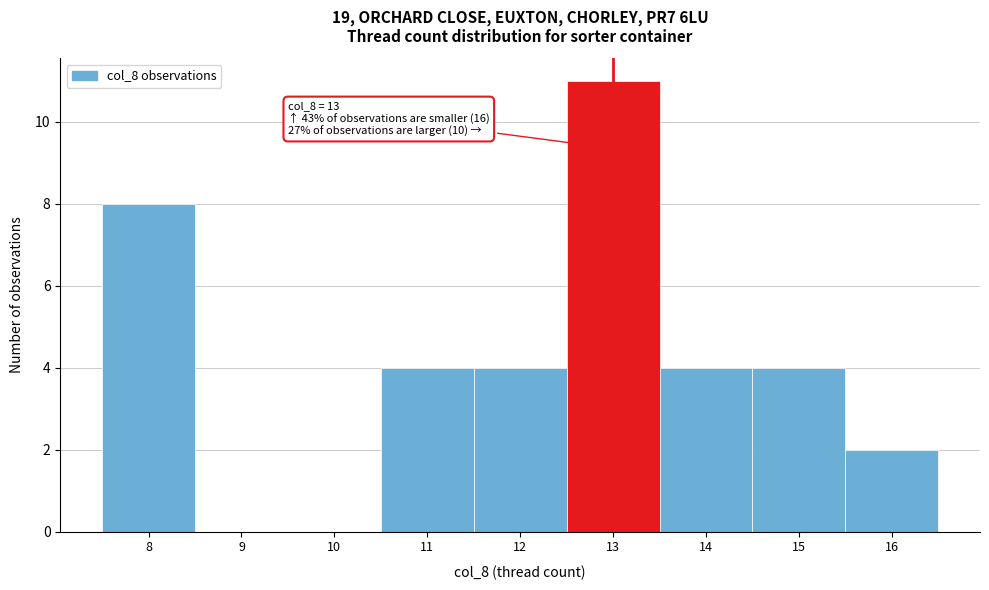

Which range on the x-axis has the tallest bar?

12.5 to 13.5